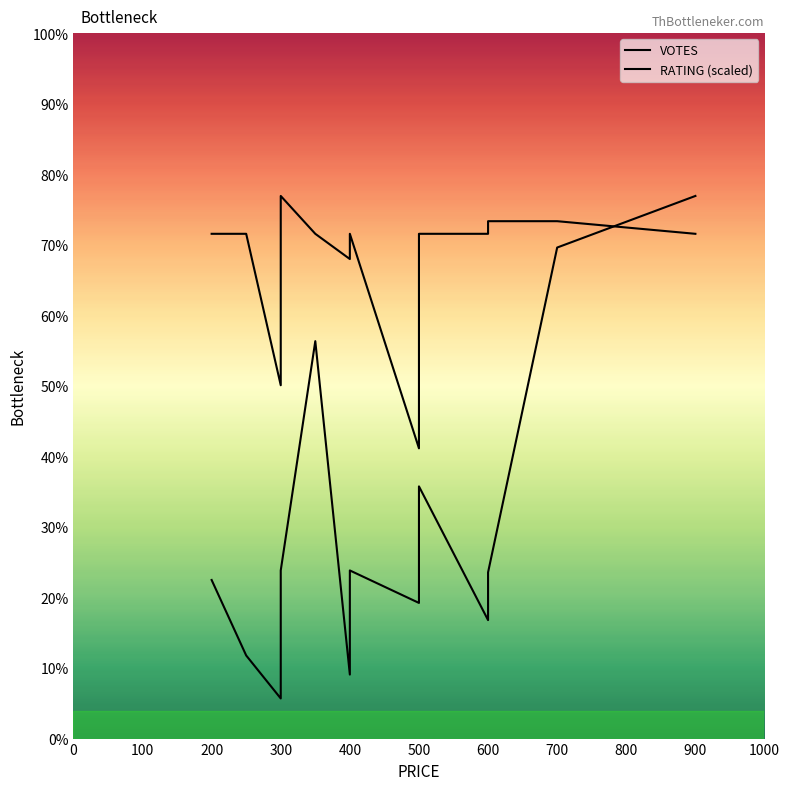

True or false: VOTES has a value of 42.0 at 300.

True